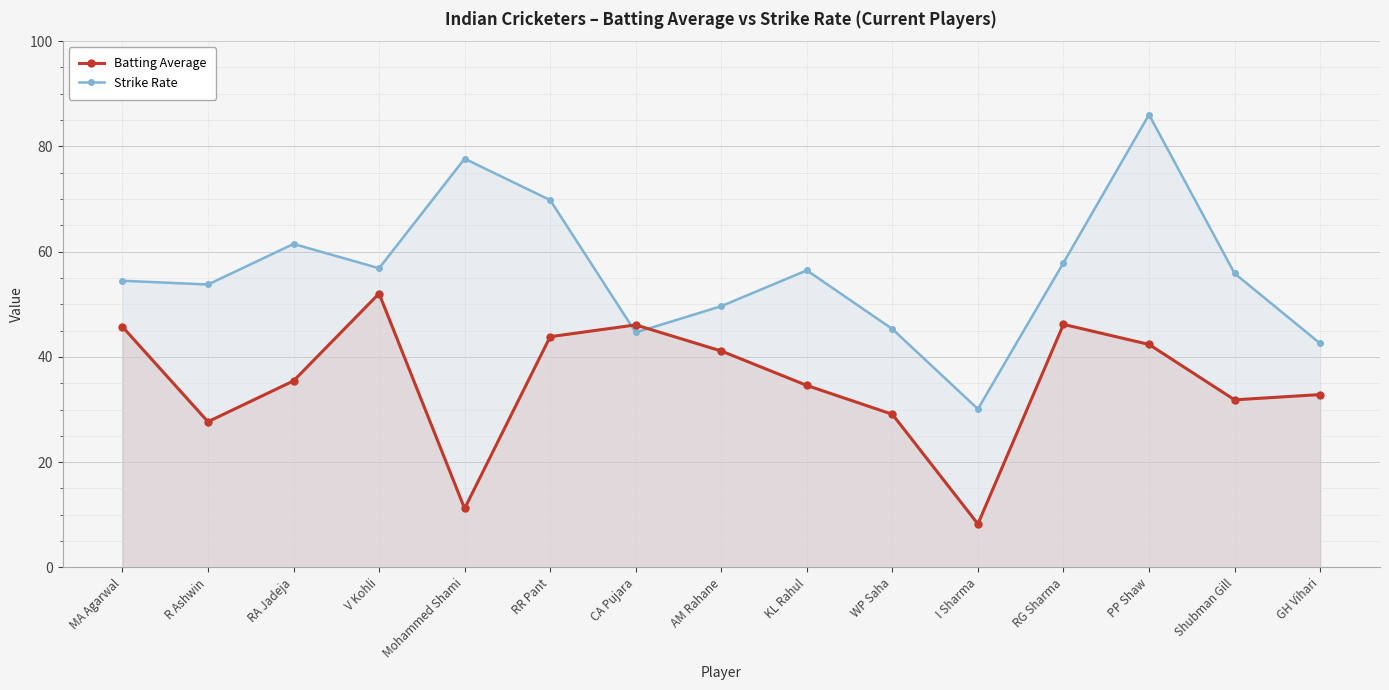

What is the difference between the maximum and minimum values in the Strike Rate series?

55.9